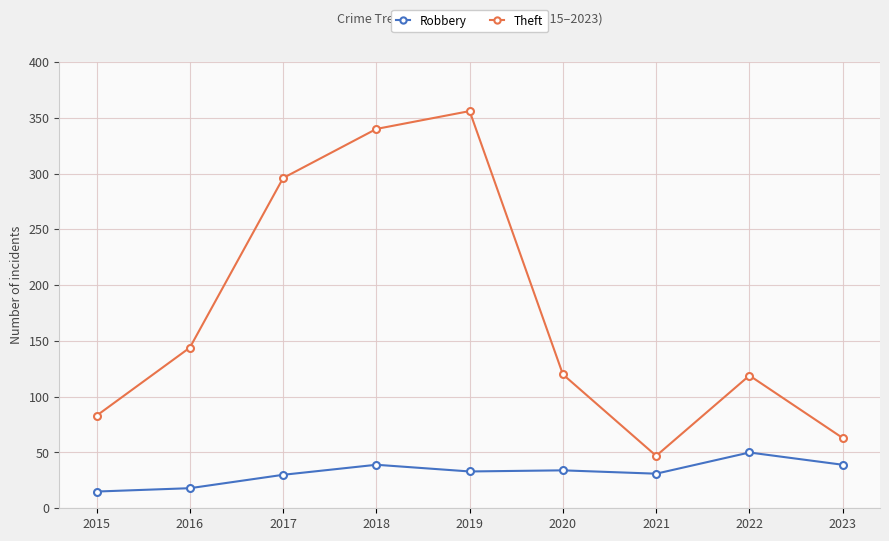

Is it true that Theft equals 144 at 2016?

True